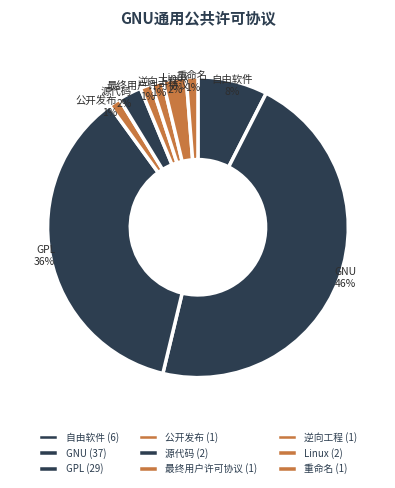

Is it true that GNU is 46% of the pie?

True